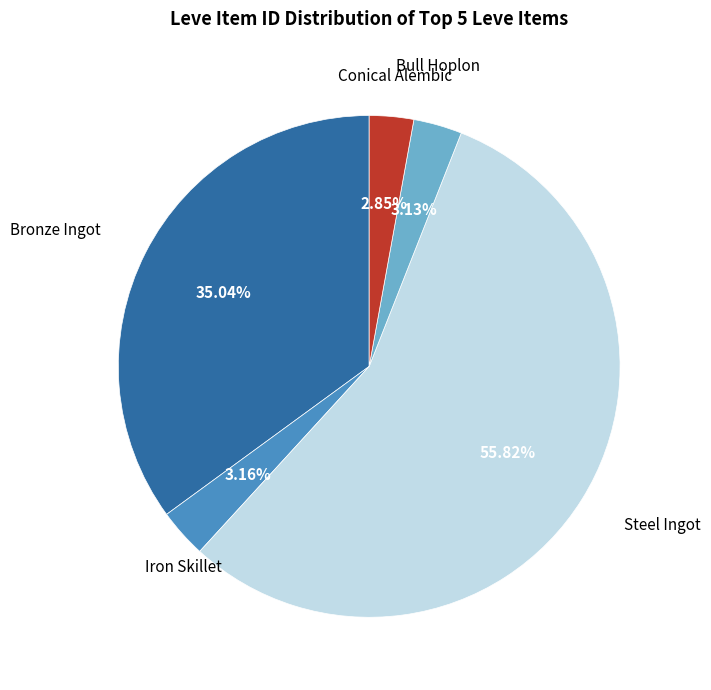

Is there a majority slice in this chart?

Yes